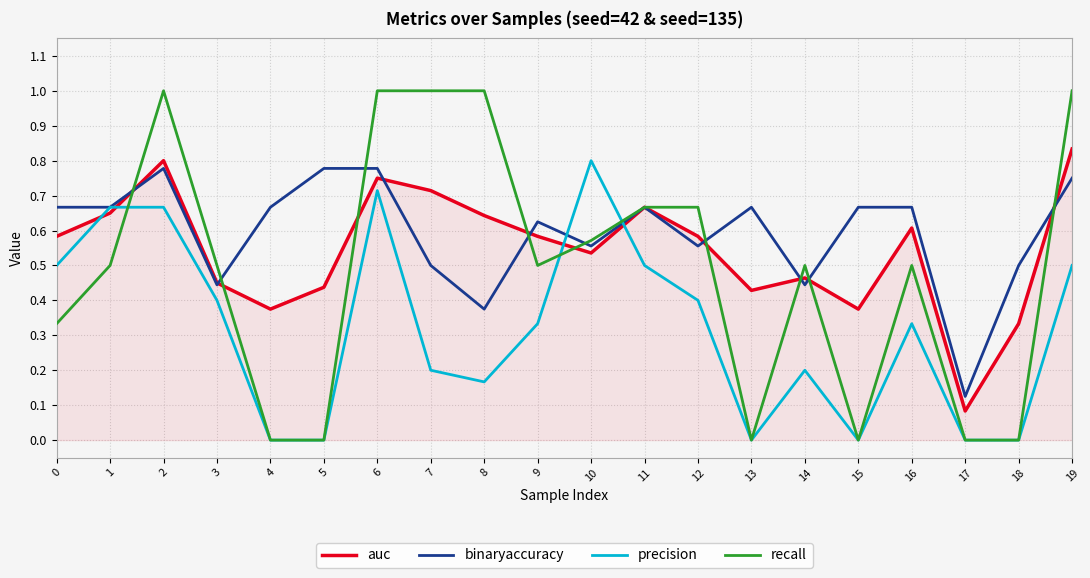

List the series in order of their overall mean, lowest first.

precision, recall, auc, binaryaccuracy